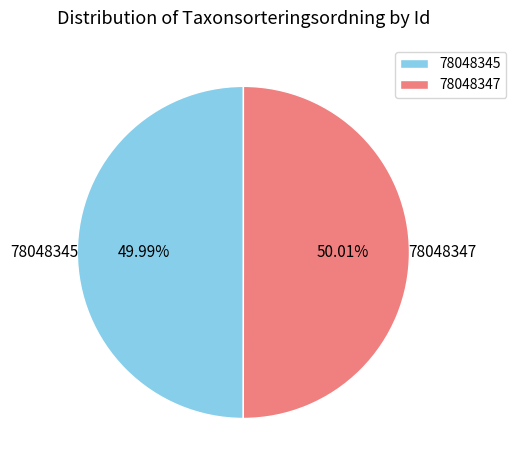

Combined, do 78048345 and 78048347 account for over 50%?

Yes